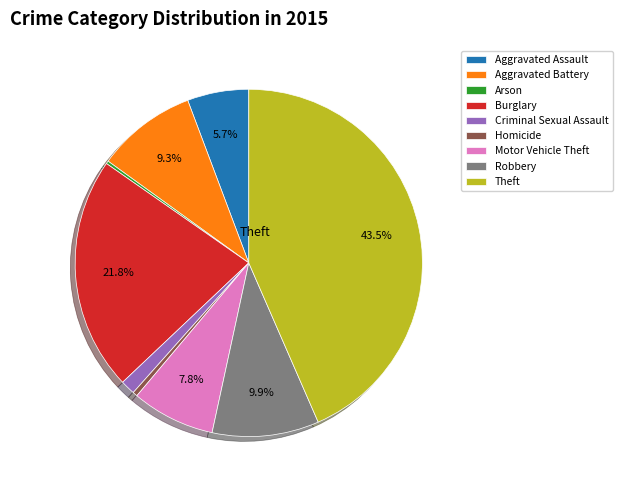

Is it true that Burglary is 22% of the pie?

True